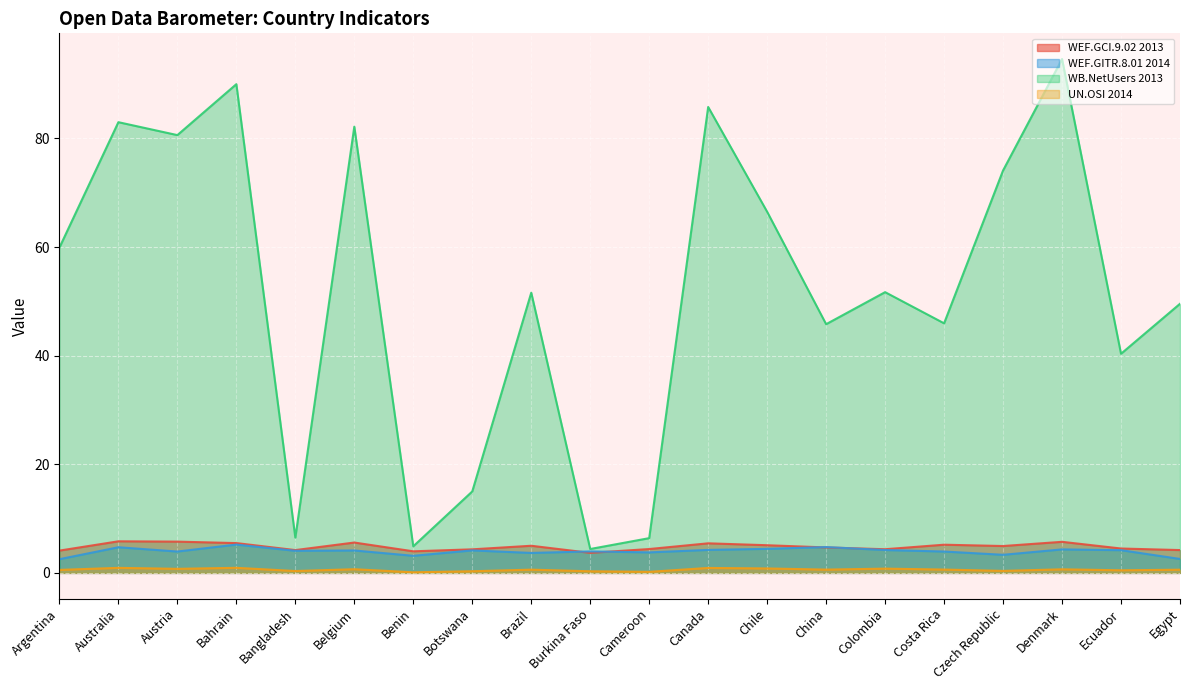

Is it true that UN.OSI 2014 equals 0.3 at Botswana?

True